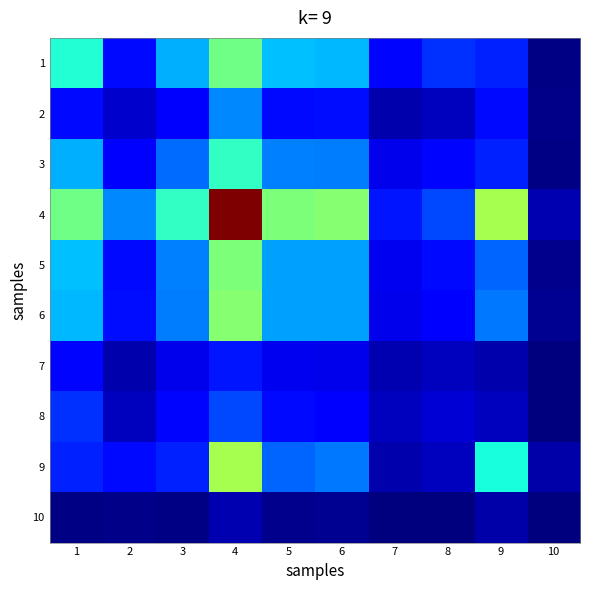

Which series has the largest total across all categories?

4